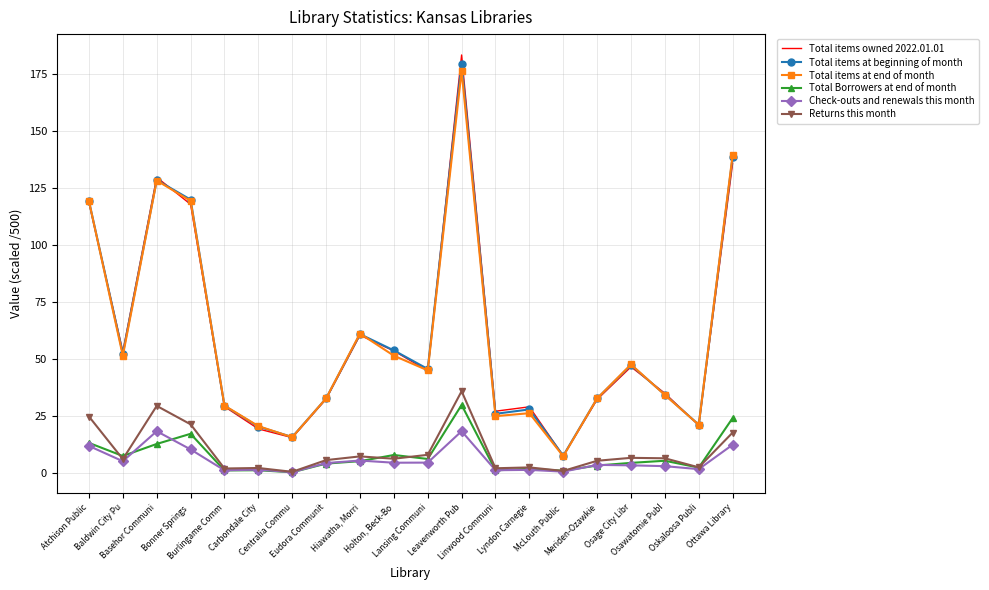

Which series has the widest spread of values?

Total items owned 2022.01.01